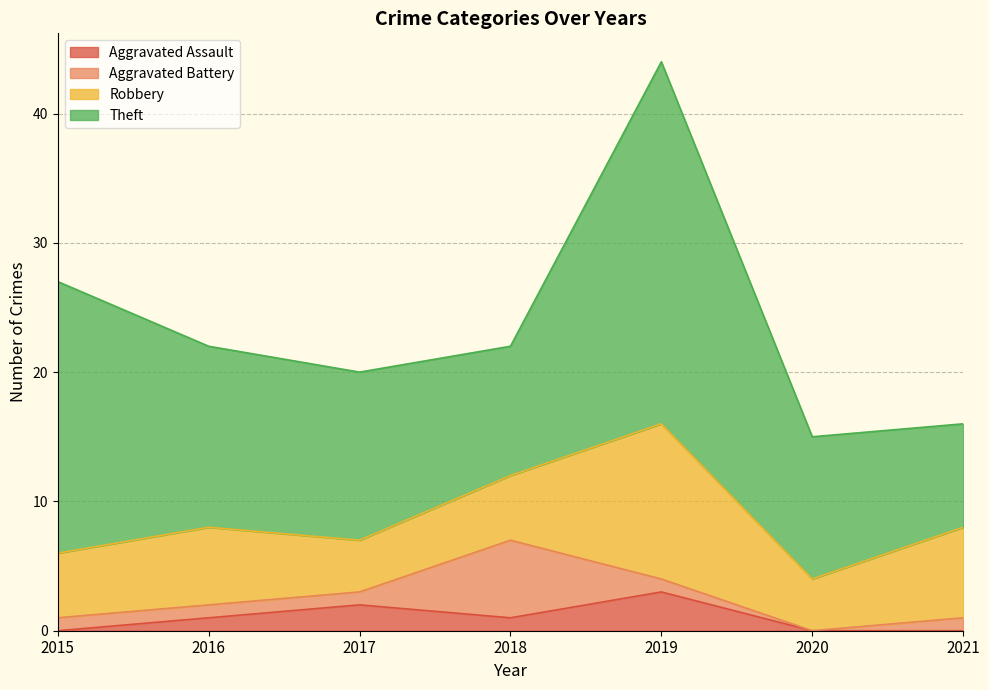

What are all the series names shown in the legend?

Aggravated Assault, Aggravated Battery, Robbery, Theft